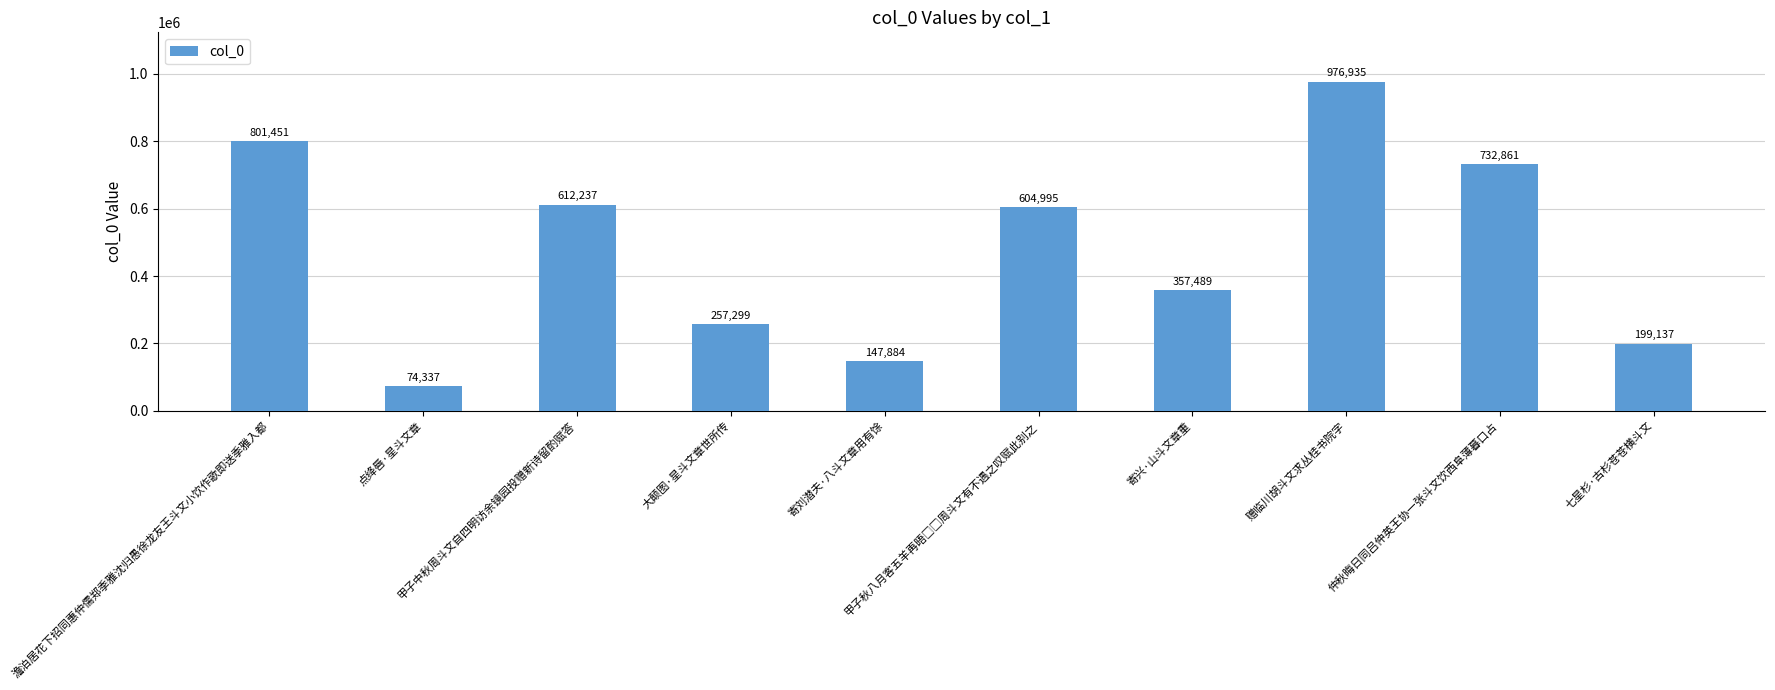

What is the sum of all values?

4764625